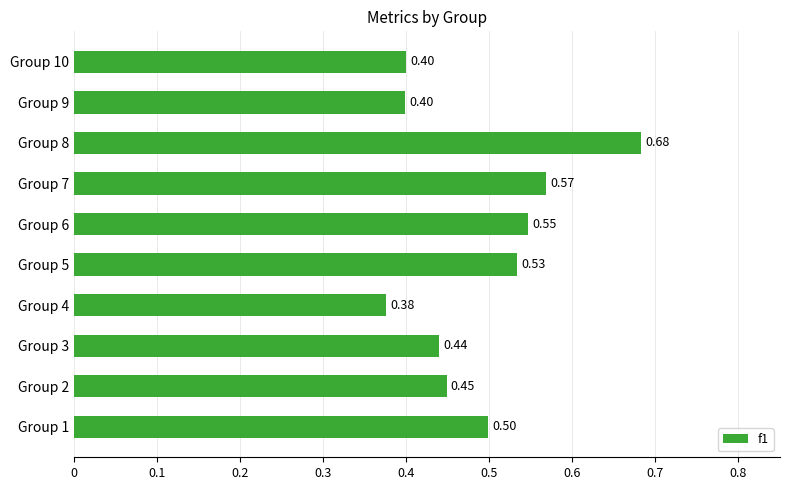

What is the change in value from Group 4 to Group 6?

+0.2